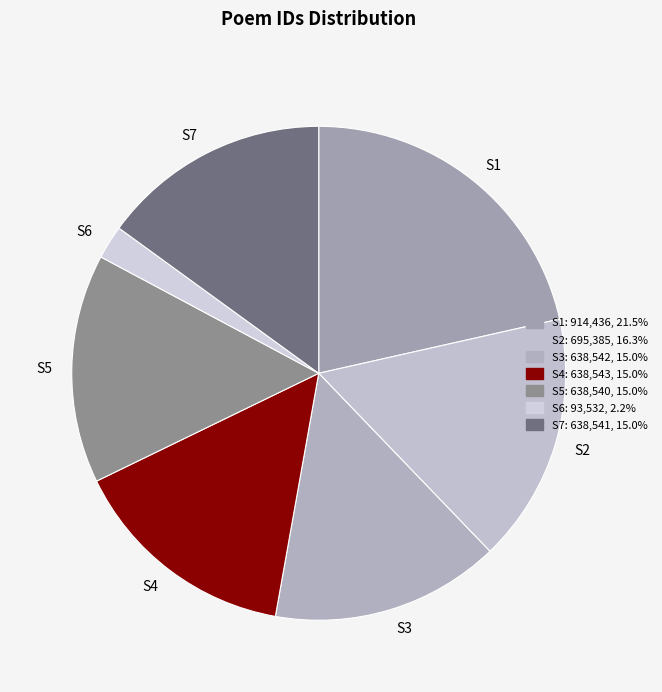

Is the sum of S2 and S4 greater than half?

No